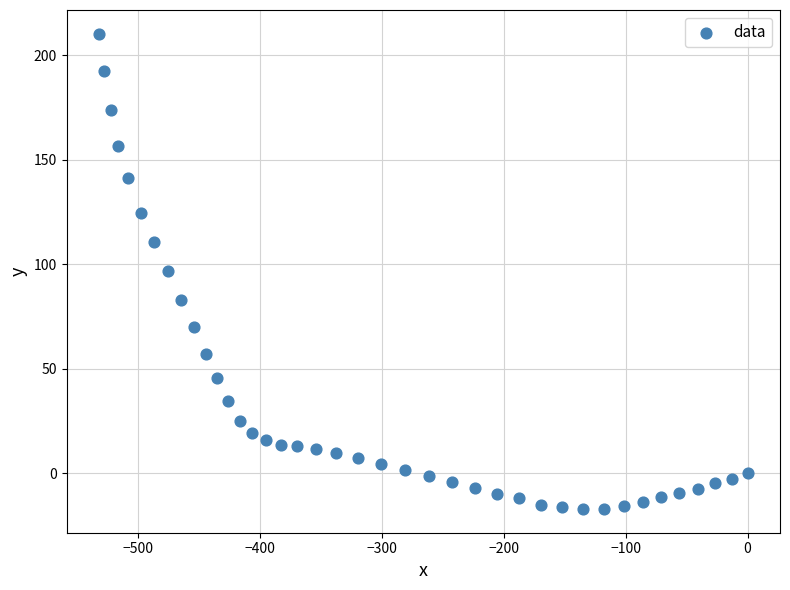

What is the range of Y values (max minus min)?

227.5